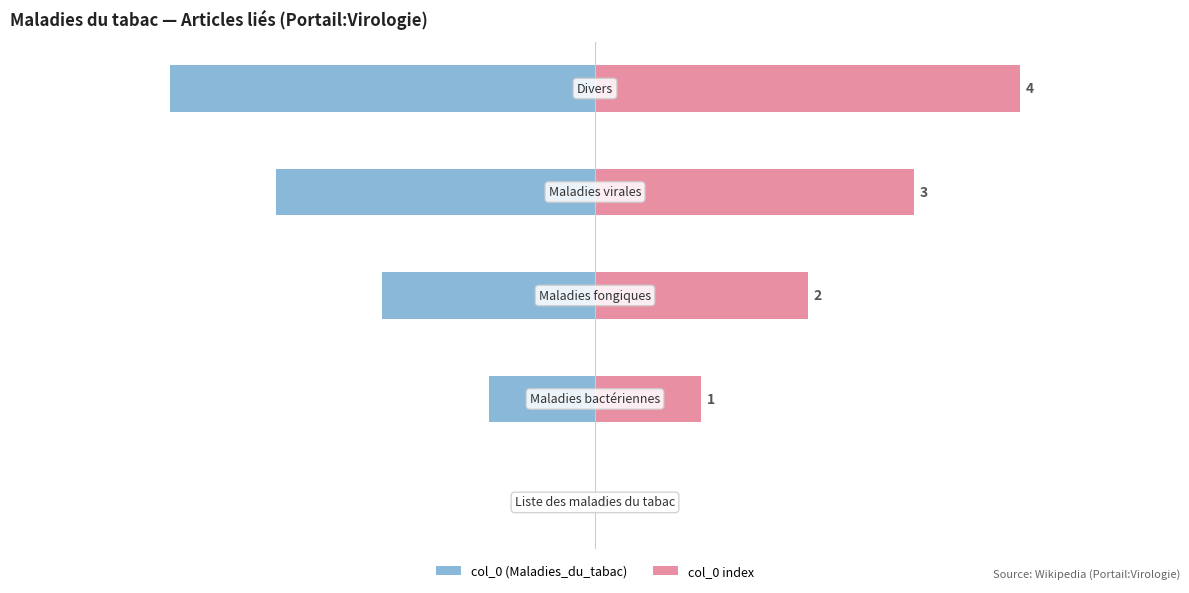

How many series are shown in this chart?

2